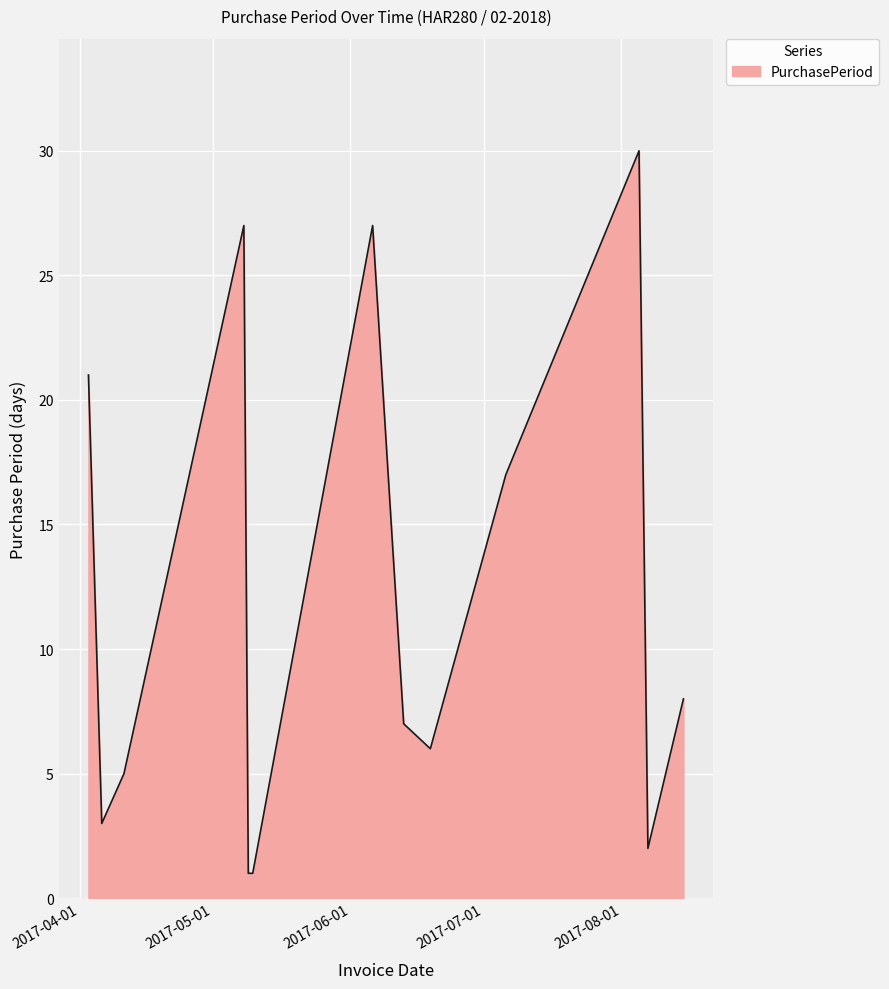

Does the chart have visible grid lines?

Yes